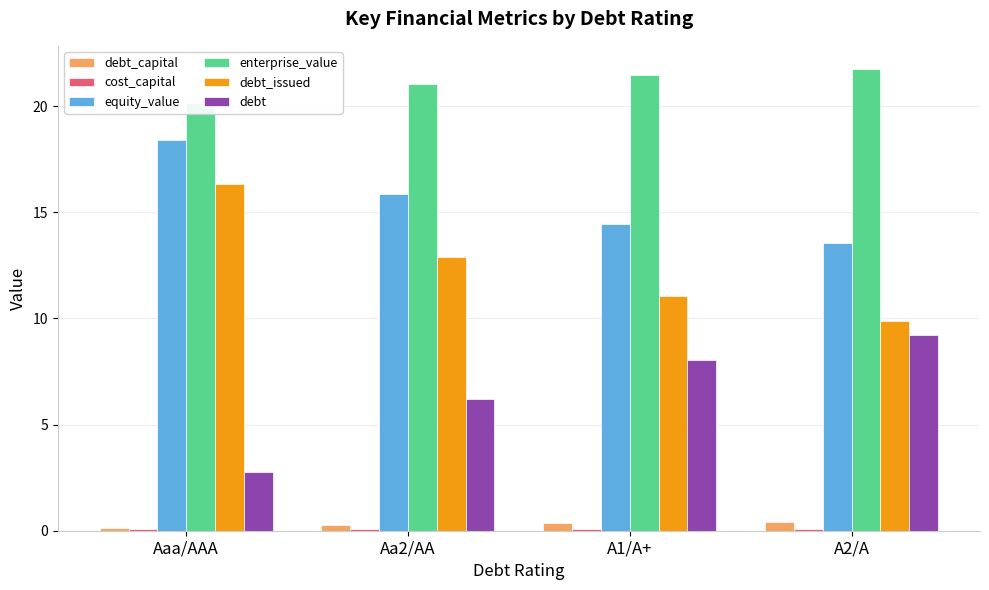

How many groups of bars are there?

4